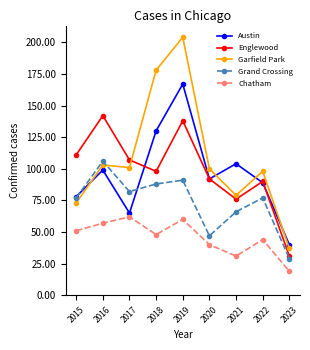

True or false: Englewood and Chatham cross at least once.

False